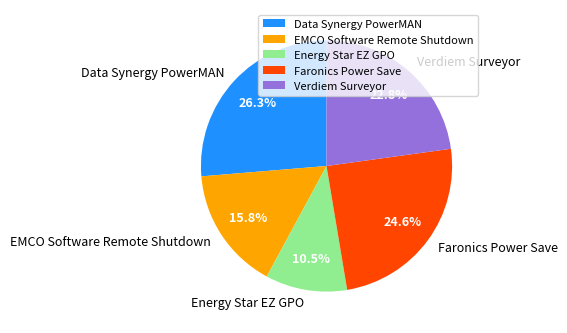

What is the ratio of the value at Verdiem Surveyor to the value at Faronics Power Save?

0.9